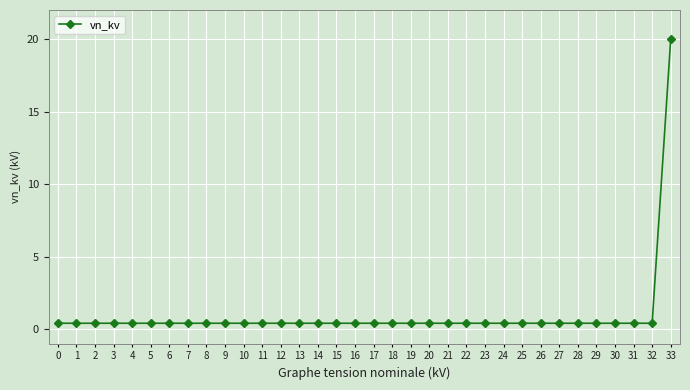

The chart shows a value of 0.4 at 0. True or false?

True